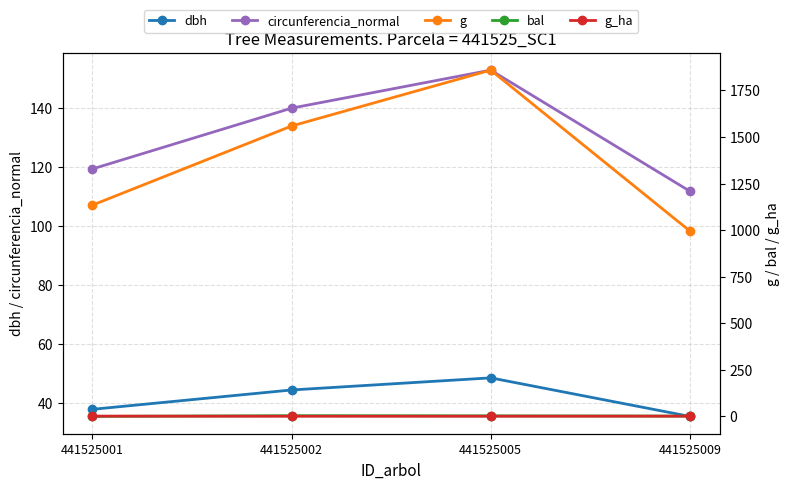

Read the g_ha value at 441525002.

0.8